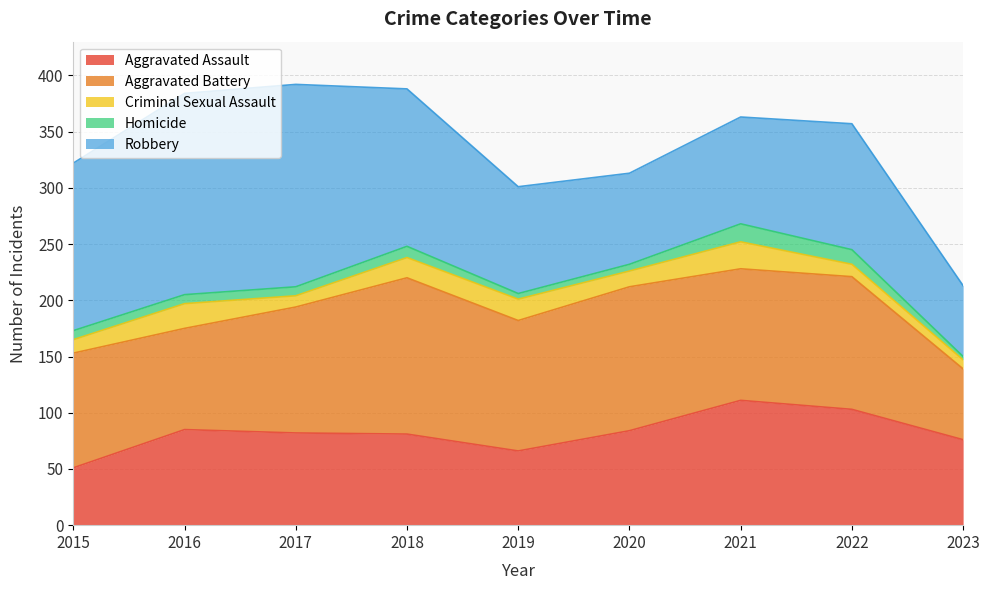

At which category does Criminal Sexual Assault reach its first local peak?

2016